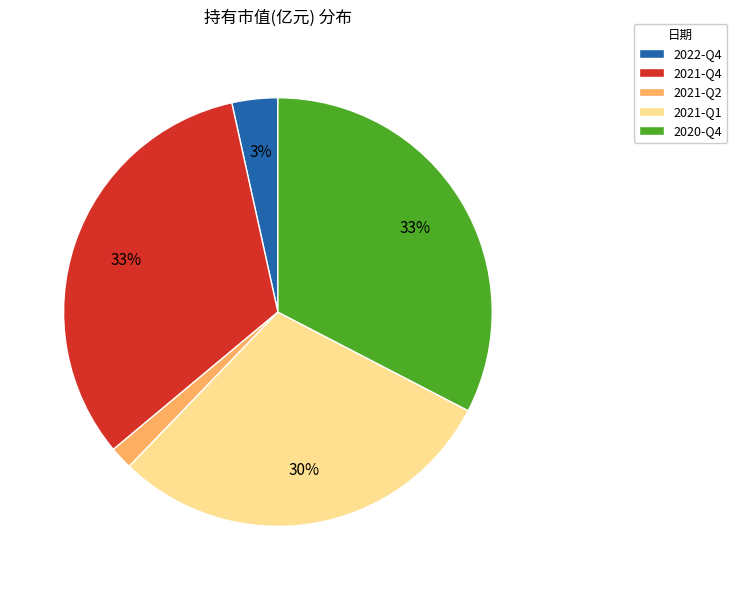

How many slices are in this pie chart?

5